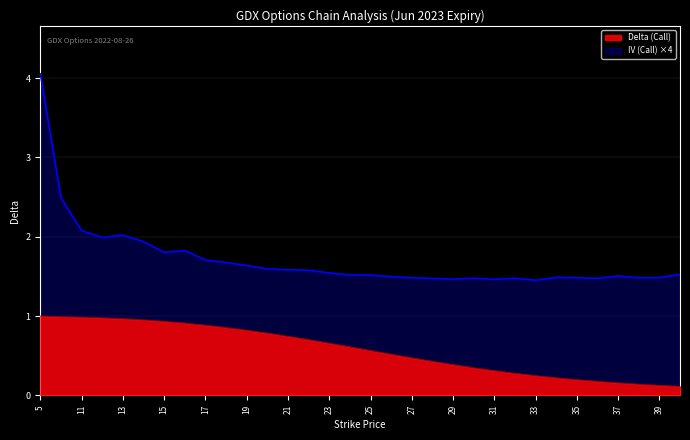

What is the sum of all IV (Call) values?

54.8